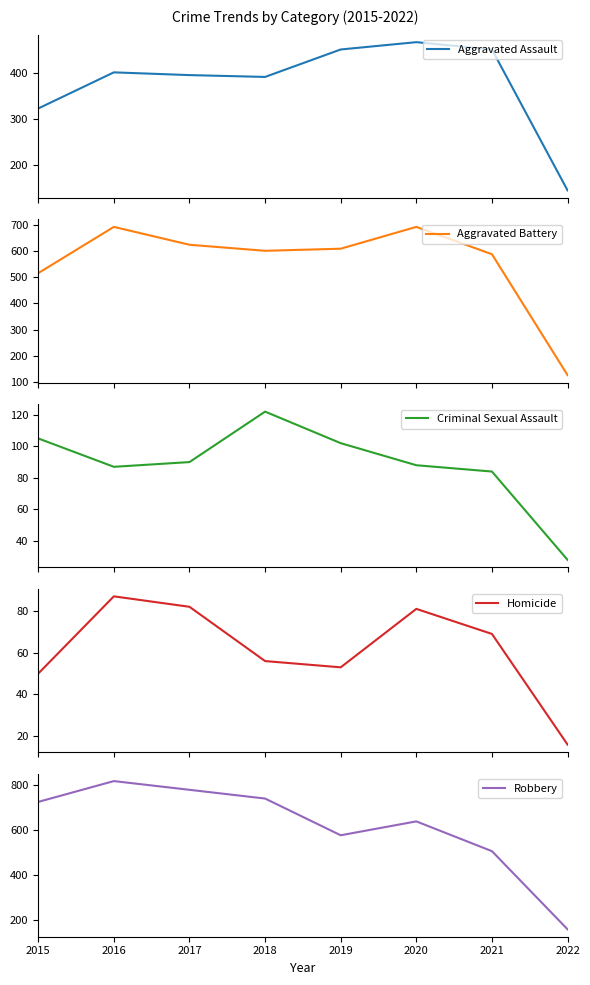

True or false: Criminal Sexual Assault and Aggravated Assault cross at least once.

False